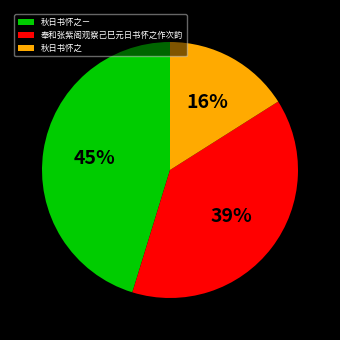

Is it true that 奉和张紫阁观察己巳元日书怀之作次韵 is 39% of the pie?

True